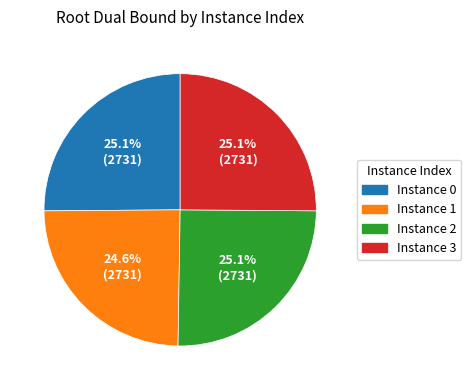

Approximately how many times larger is the value at Instance 3 compared to Instance 2?

1.0